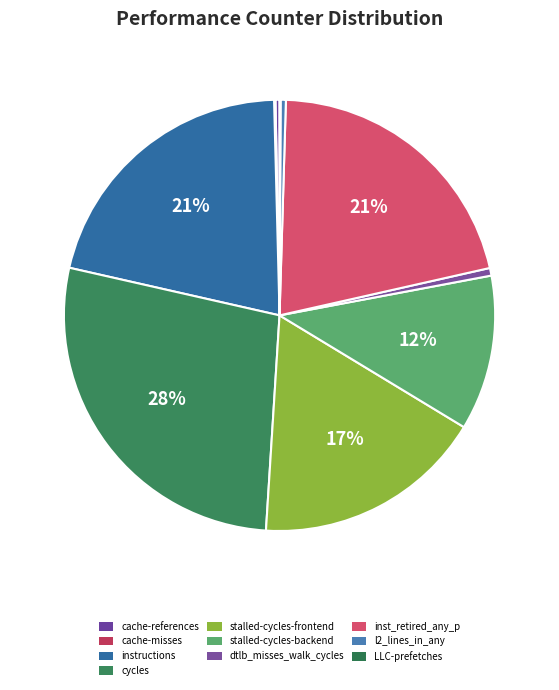

Is there any slice that represents more than half of the pie?

No